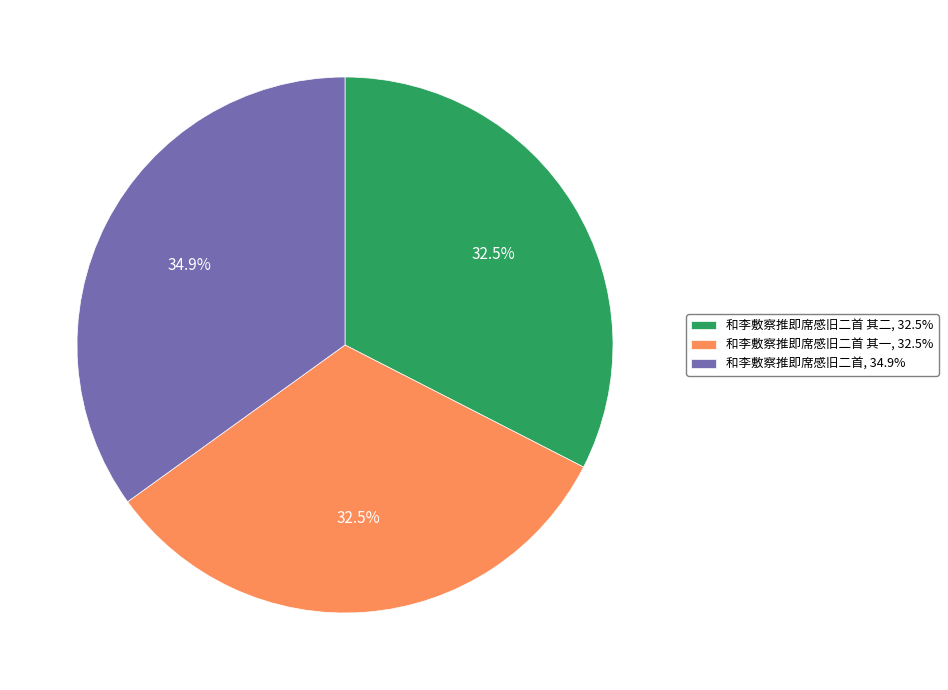

Combined, what portion of the pie is 和李敷察推即席感旧二首 其一, 32.5% and 和李敷察推即席感旧二首 其二, 32.5%?

65.1%